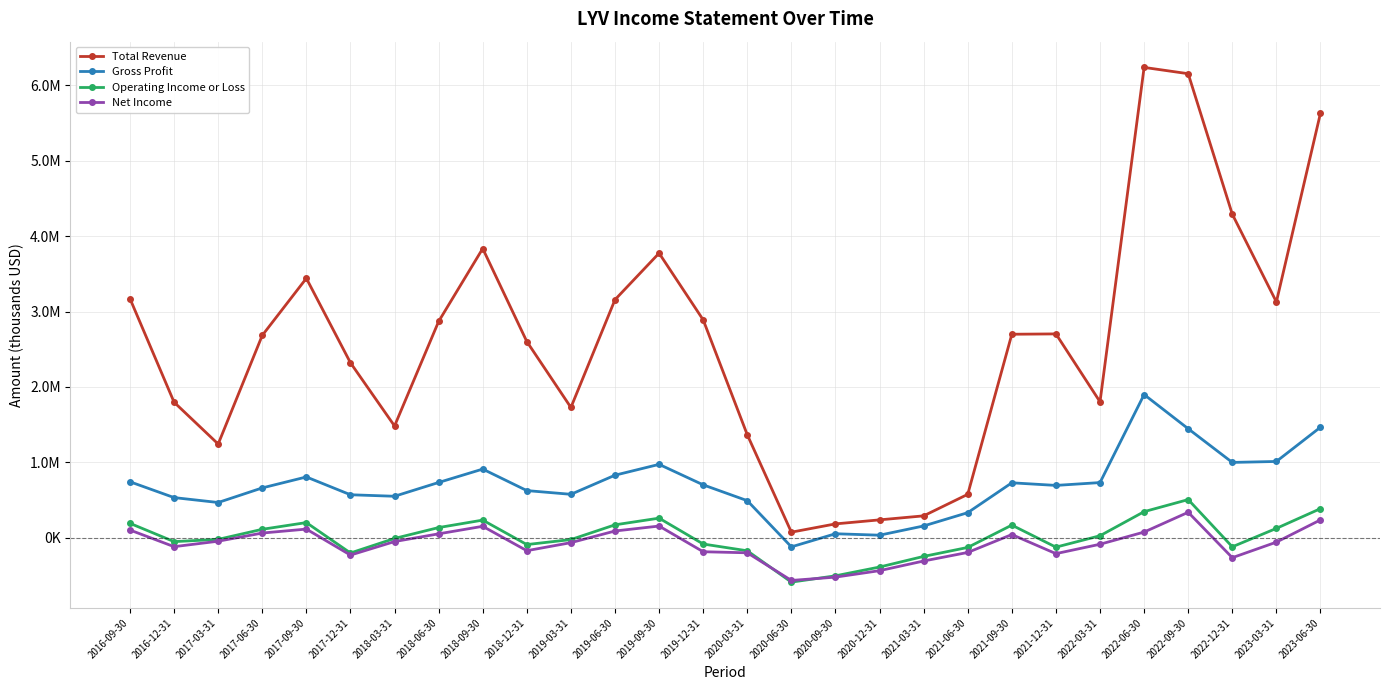

At which category does Operating Income or Loss reach its first local peak?

2017-09-30